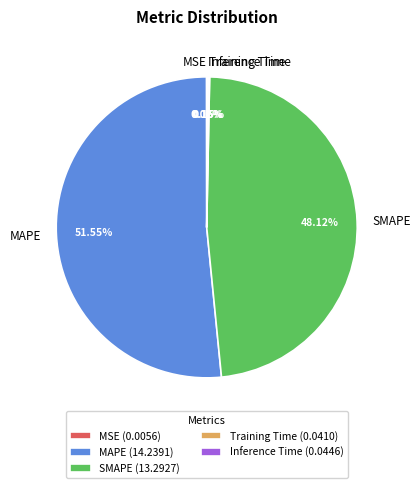

Does any single category account for the majority?

Yes